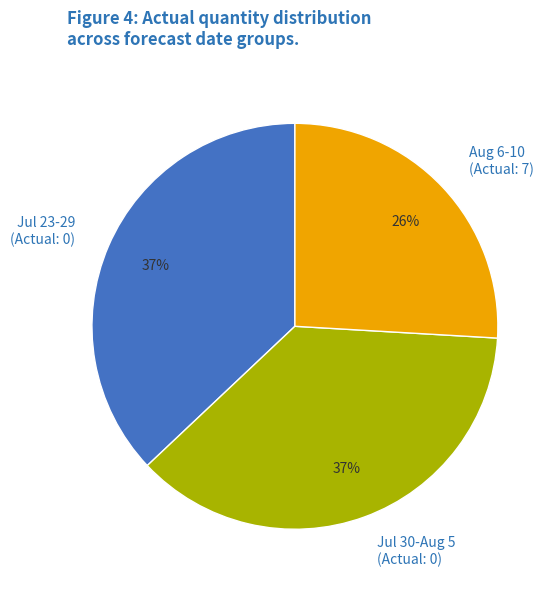

What percentage is the Jul 30-Aug 5 (Actual: 0) slice, to the nearest percent?

37%